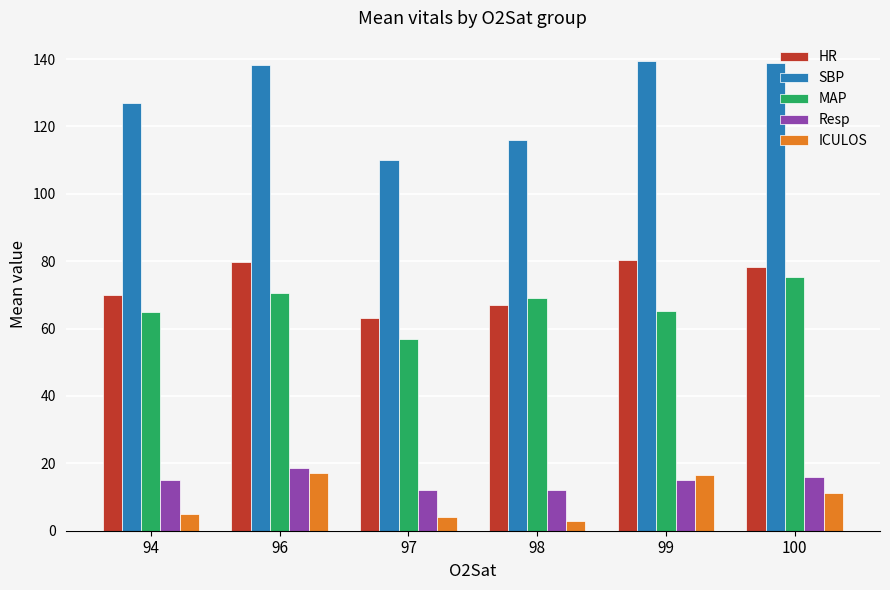

At which label is SBP closest to 124?

94